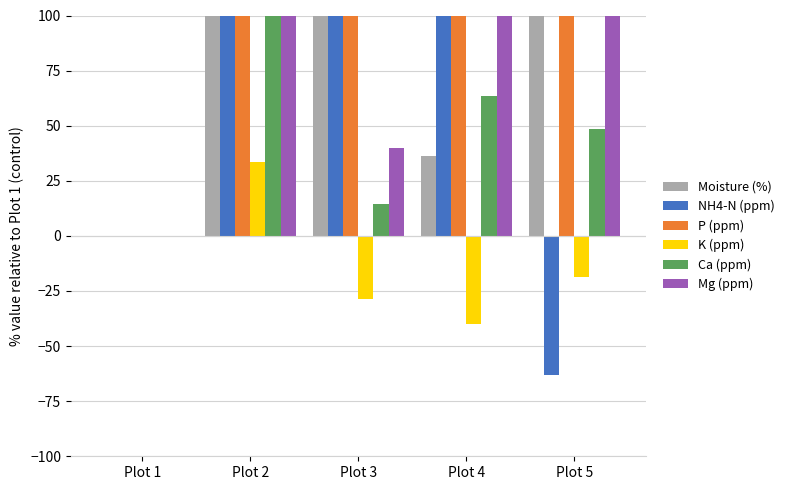

Rank the categories by P (ppm) value from lowest to highest.

Plot 1, Plot 3, Plot 4, Plot 2, Plot 5